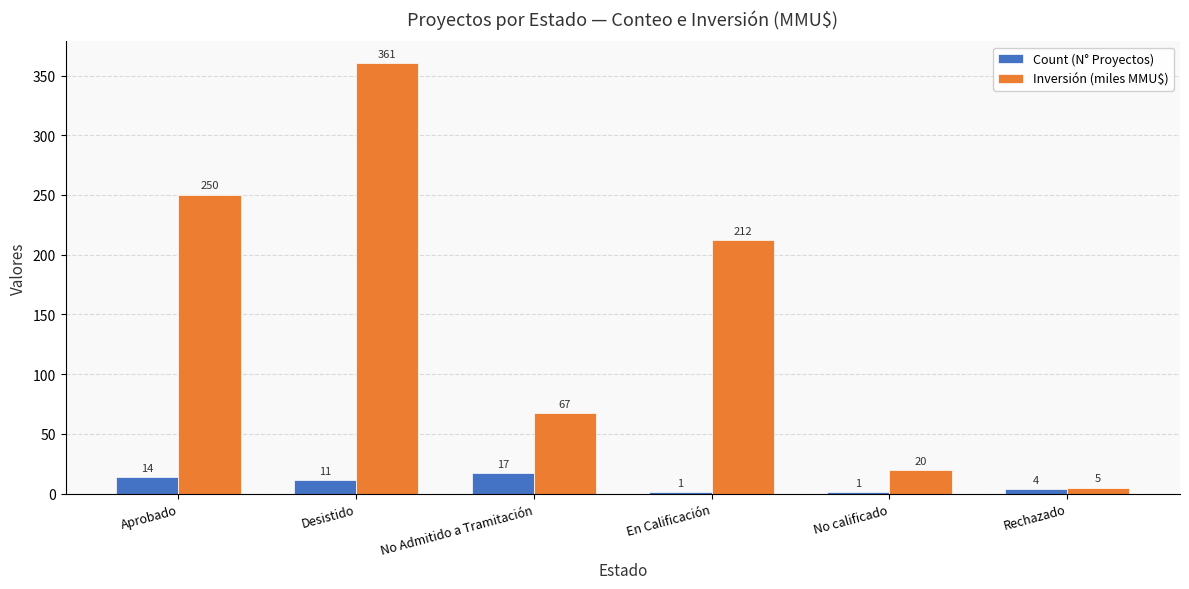

Between Aprobado and Desistido, which series saw the biggest shift?

Inversión (miles MMU$)